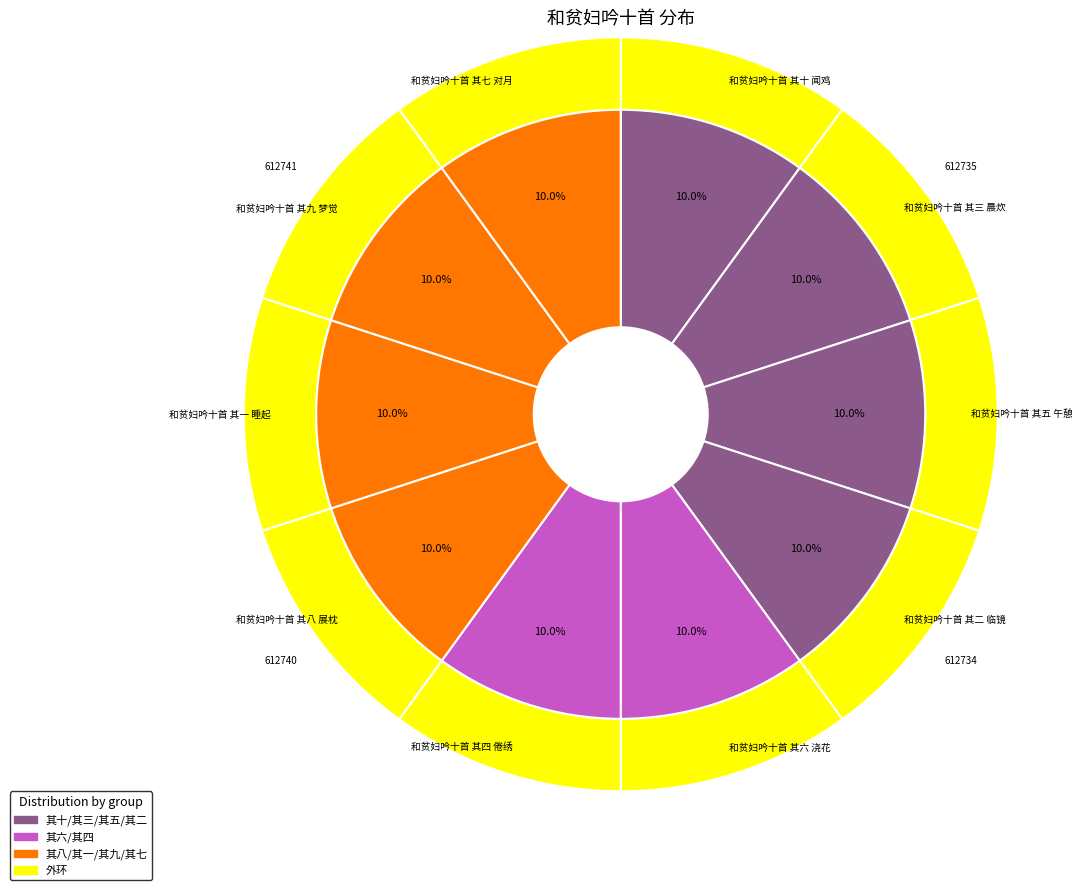

True or false: 和贫妇吟十首 其七 对月 accounts for 10% of the total.

True